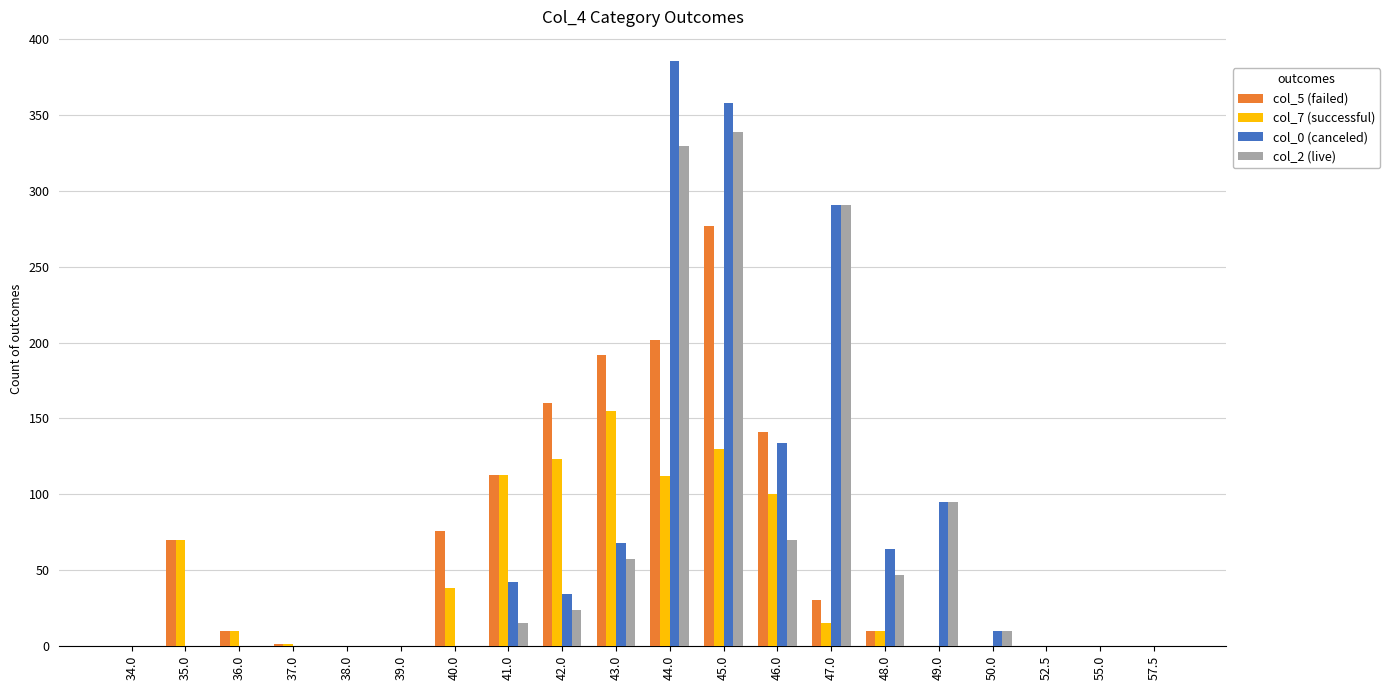

What are all the series names shown in the legend?

col_5 (failed), col_7 (successful), col_0 (canceled), col_2 (live)